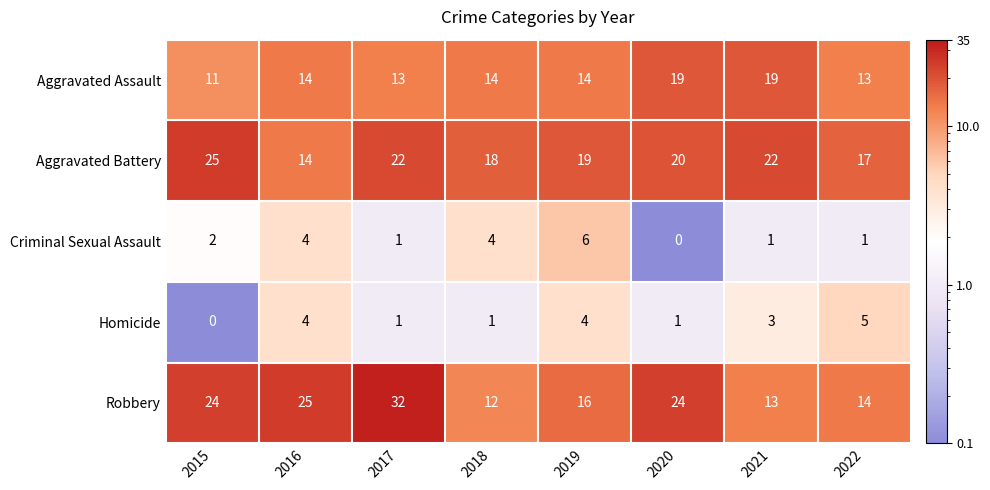

What is the approximate value of Aggravated Assault at 2017?

13